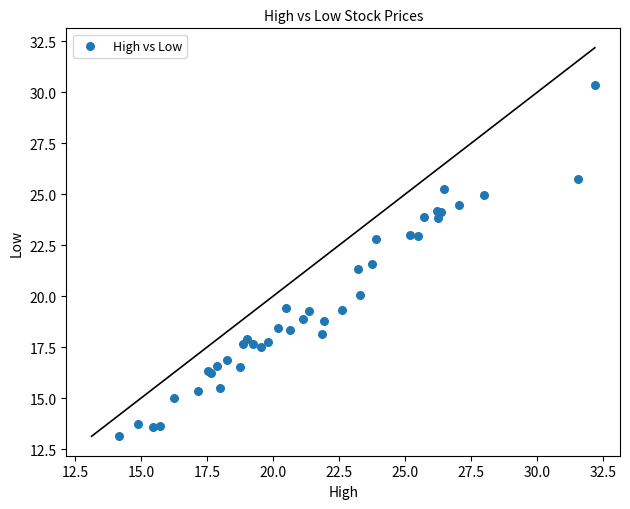

What Y value in the scatter plot is closest to 21?

21.3